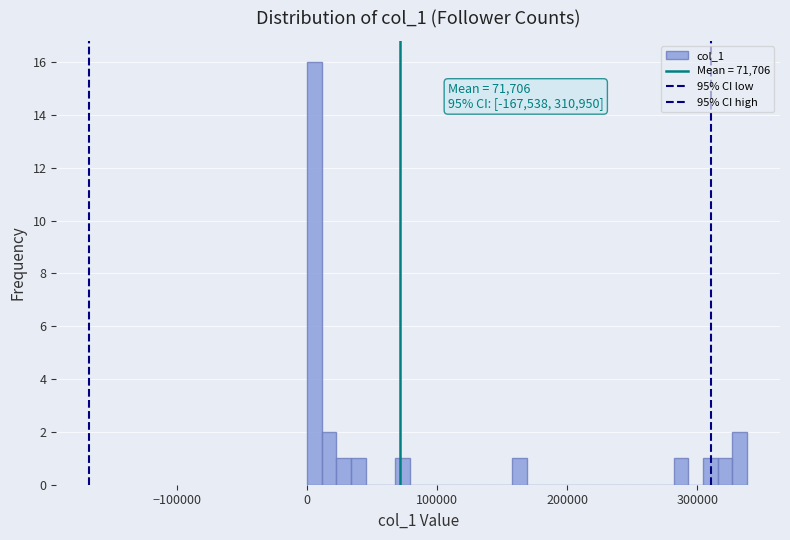

Read against the x-axis, roughly where is the centre of the tallest bar?

10000